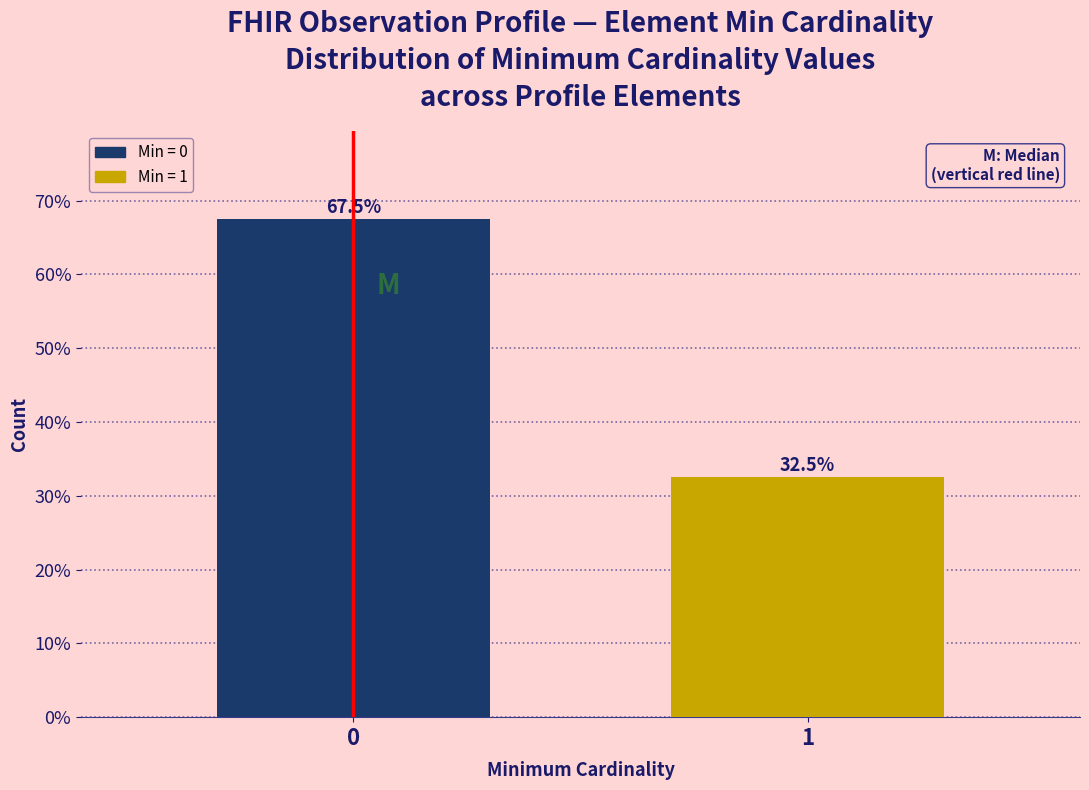

Reading left to right, extract all data points from this chart.

0=67.5	1=32.5